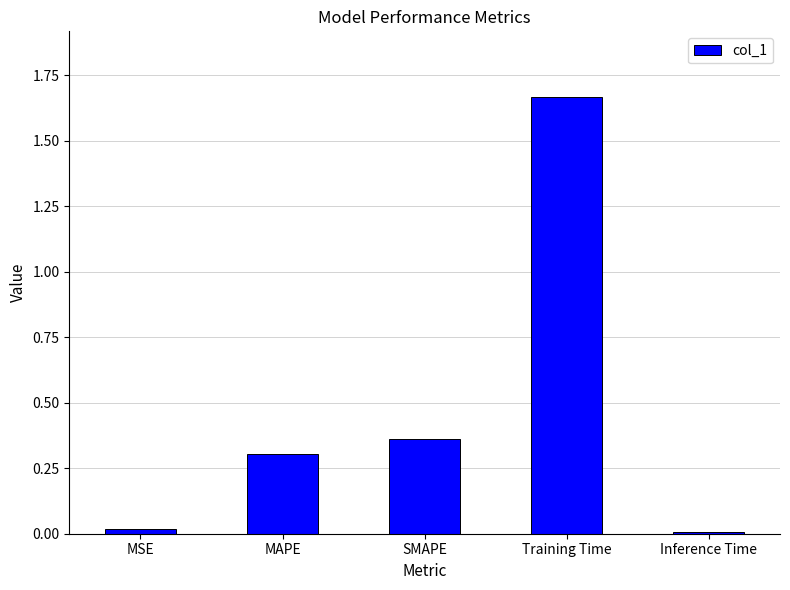

The chart shows a value of 0.2 at MAPE. True or false?

False